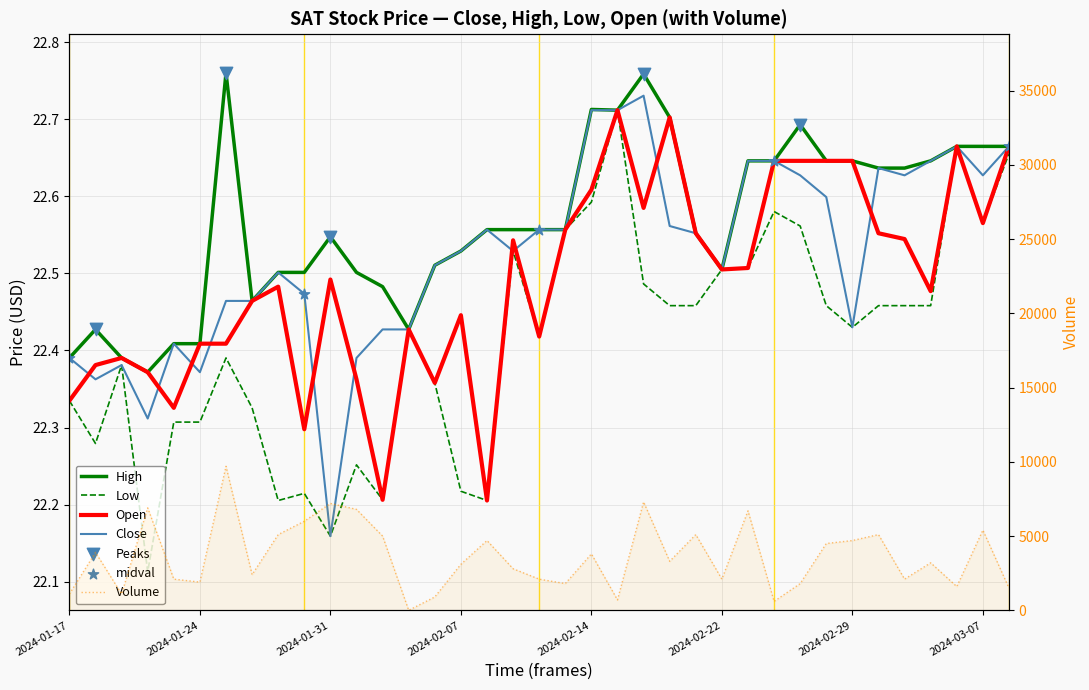

Which series has the widest spread of Y values?

Volume